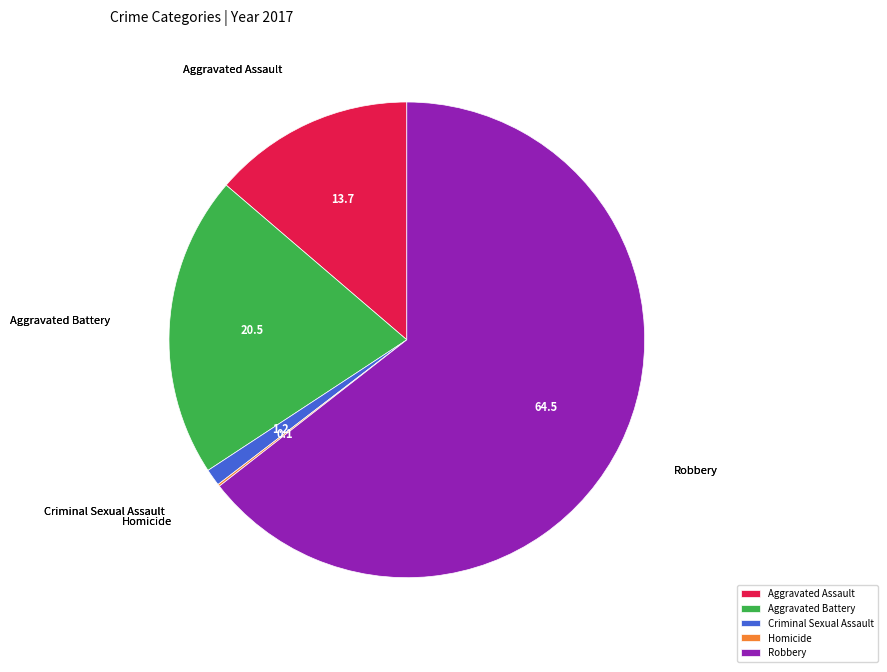

Between Robbery and Aggravated Assault, which is larger?

Robbery